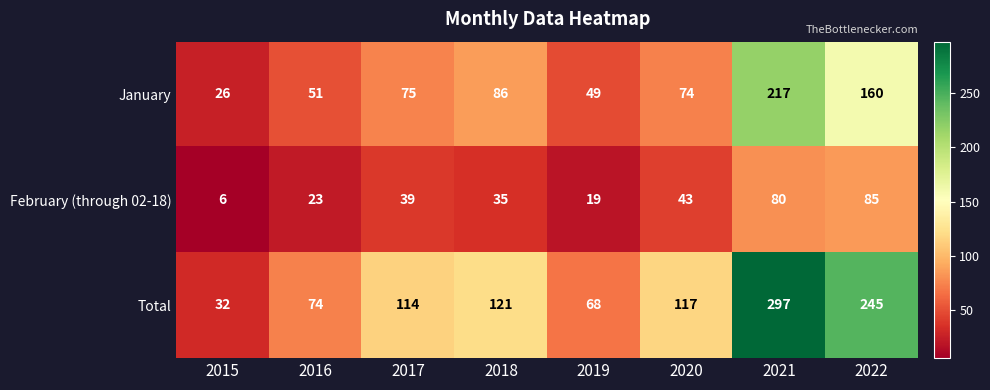

Reading left to right, list all the values displayed in this chart.

January: 2015=26	2016=51	2017=75	2018=86	2019=49	2020=74	2021=217	2022=160
February (through 02-18): 2015=6	2016=23	2017=39	2018=35	2019=19	2020=43	2021=80	2022=85
Total: 2015=32	2016=74	2017=114	2018=121	2019=68	2020=117	2021=297	2022=245